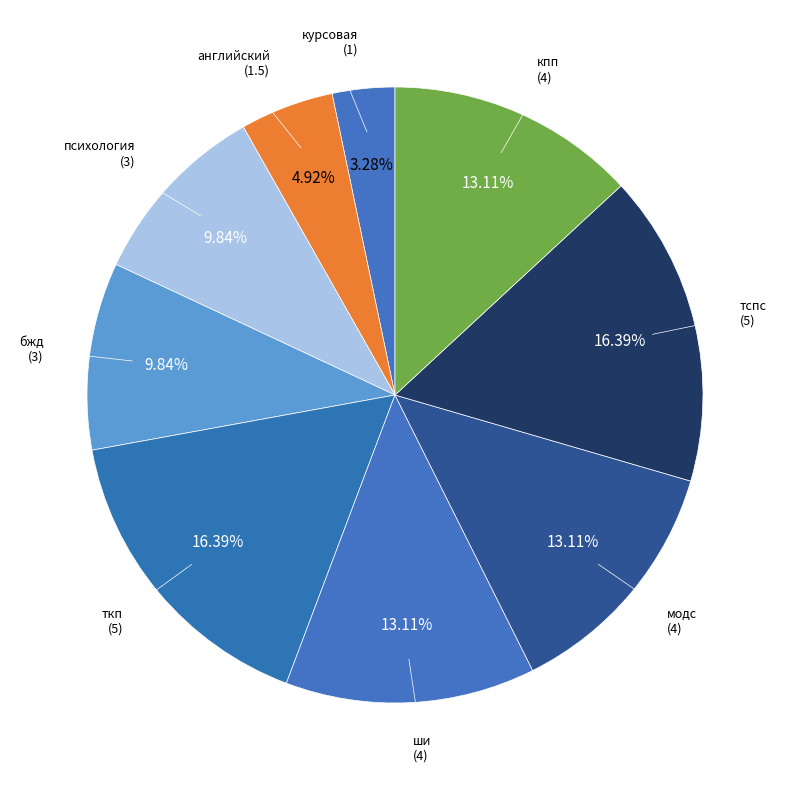

Is it true that психология is 5% of the pie?

False